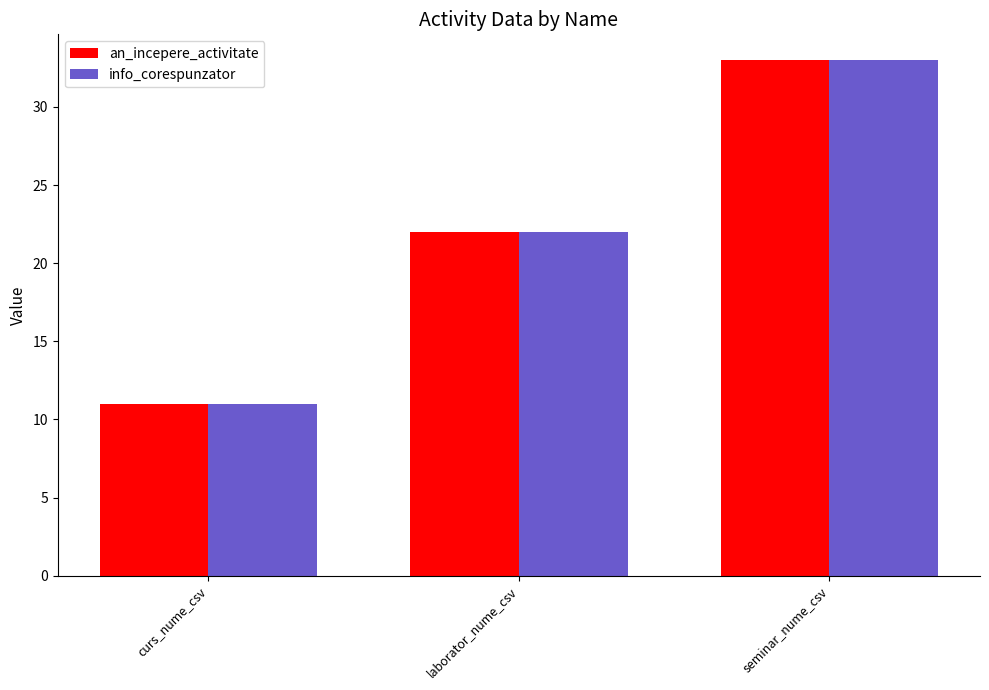

What are all the series names shown in the legend?

an_incepere_activitate, info_corespunzator